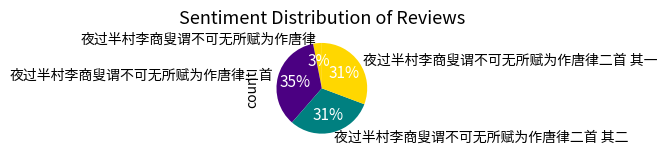

Is there any slice that represents more than half of the pie?

No